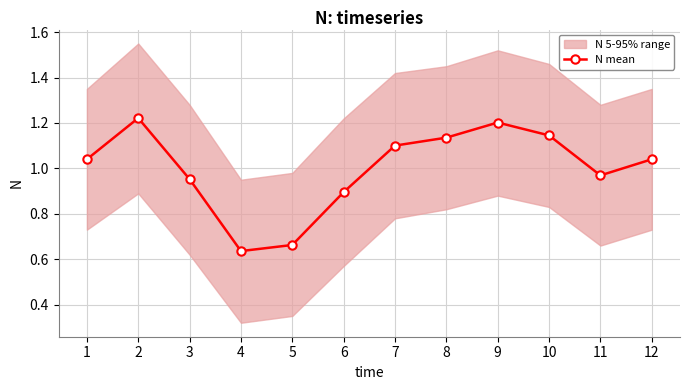

Where does the data first go above 1?

1